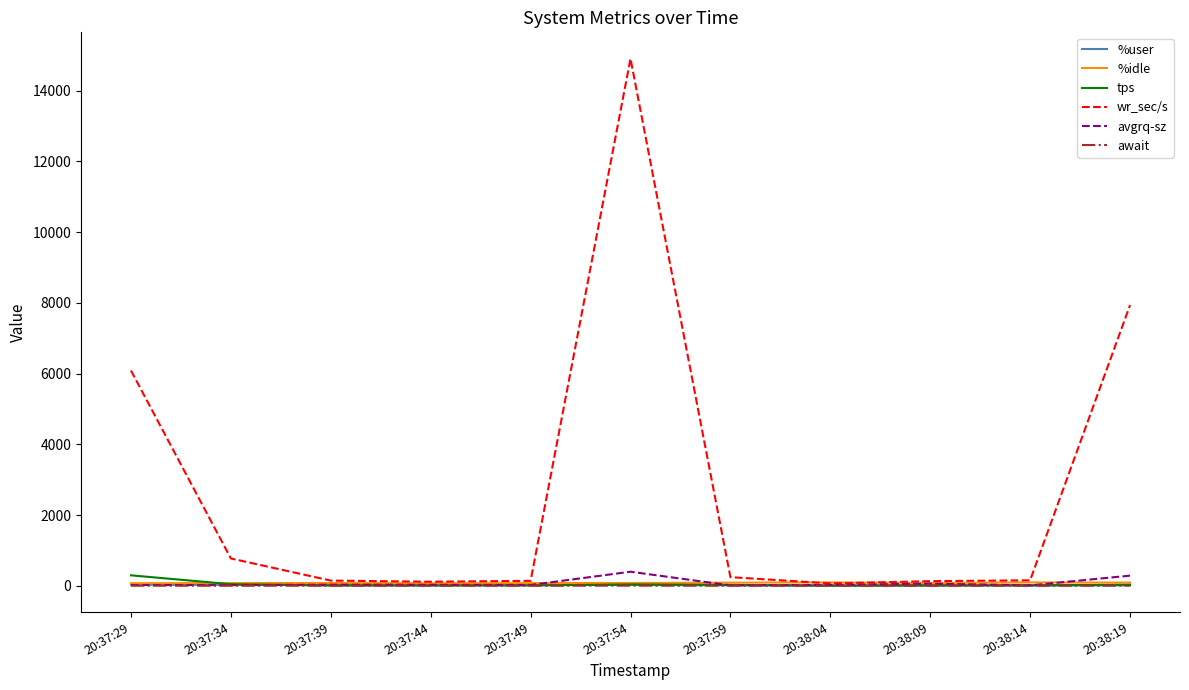

Between 20:38:09 and 20:38:19, which series saw the biggest shift?

wr_sec/s